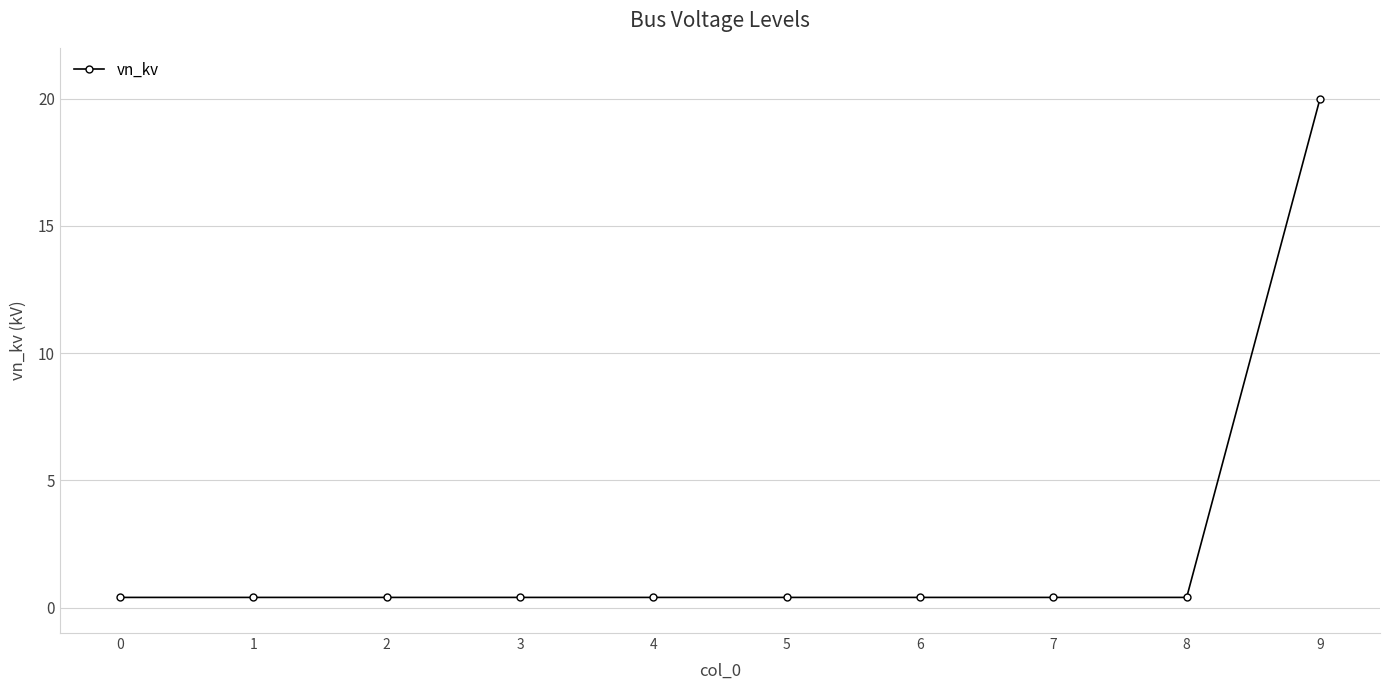

How many data points does each series have?

10